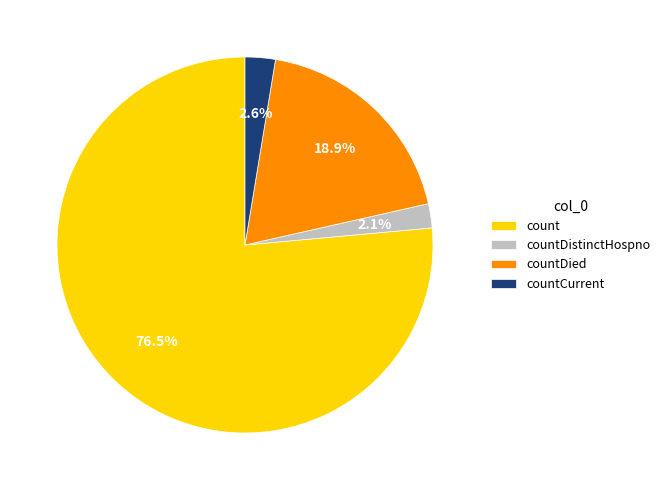

Count the number of slices in the pie.

4